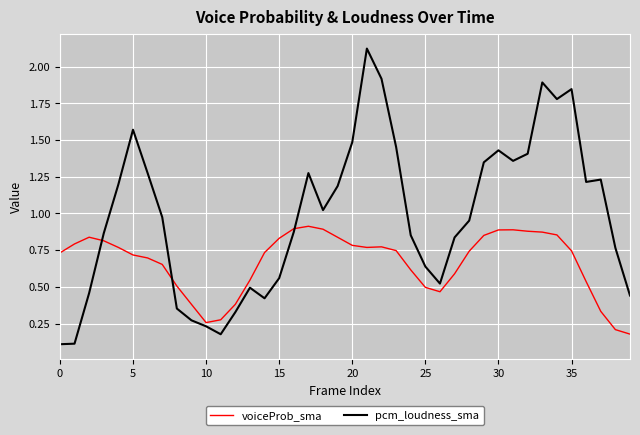

What is the sum of all voiceProb_sma values?

26.7